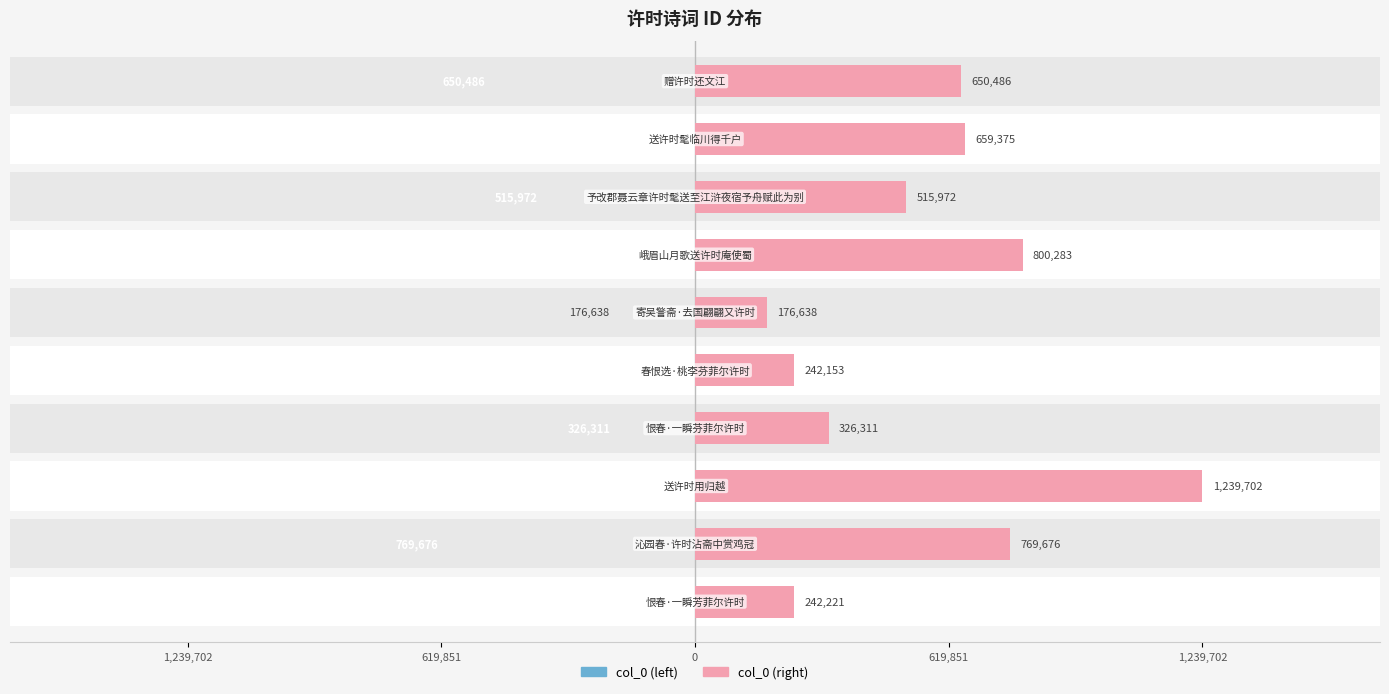

Which series has the widest spread of values?

col_0 (left)